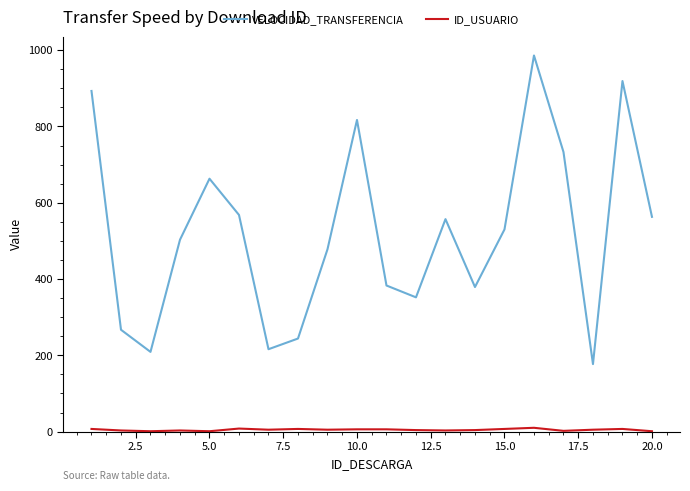

True or false: VELOCIDAD_TRANSFERENCIA has more than 1 points higher than both neighbors.

True